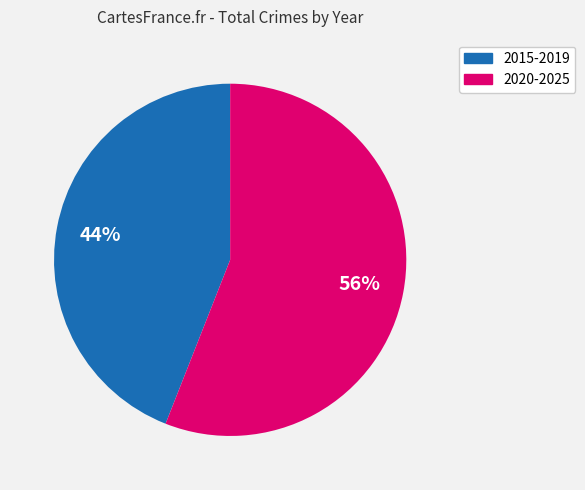

Does any single category account for the majority?

Yes